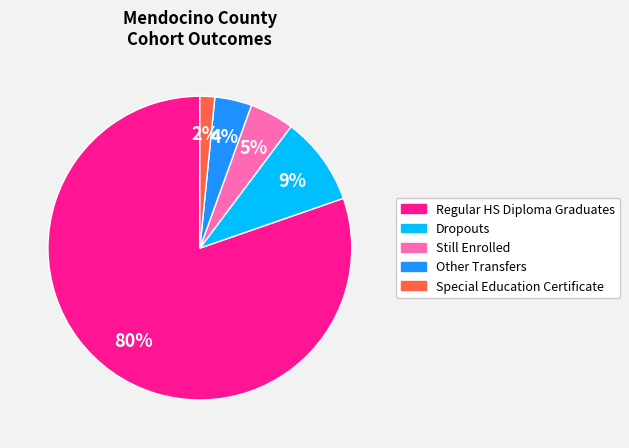

To the nearest percent, what is the average slice percentage?

20%